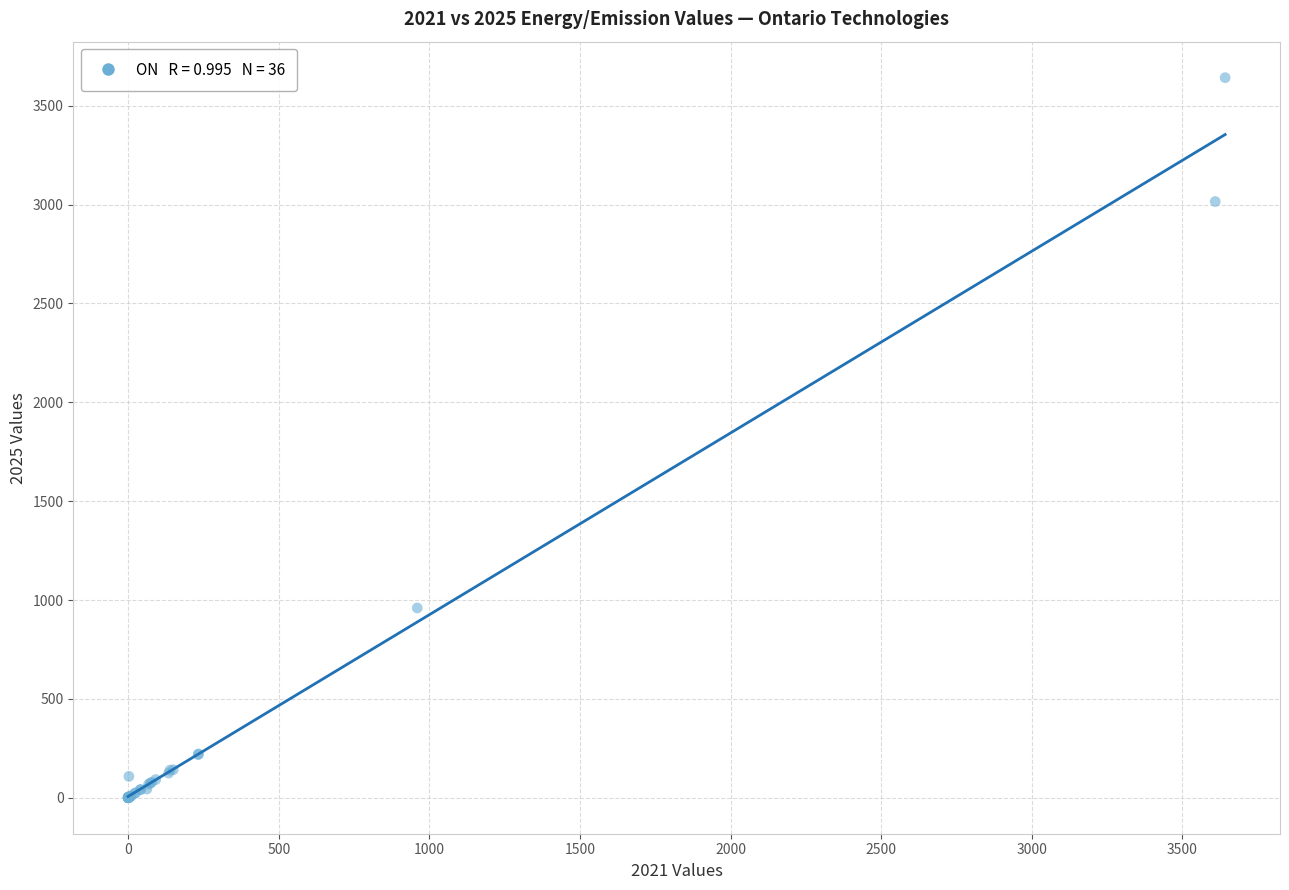

What Y value in the scatter plot is closest to 1820?

959.8